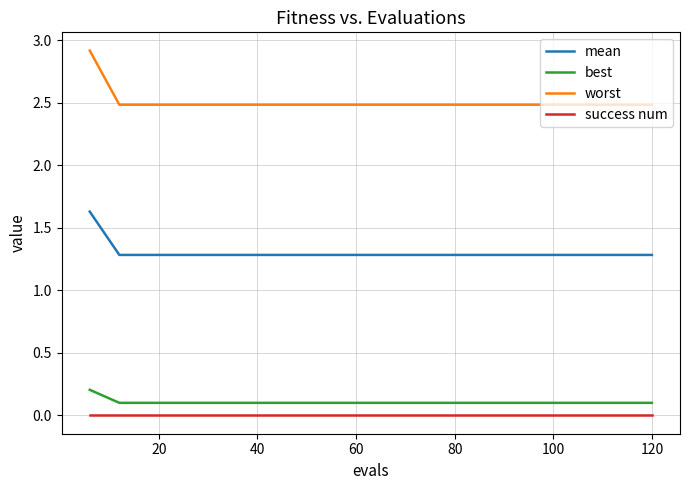

How many series are shown in this chart?

4